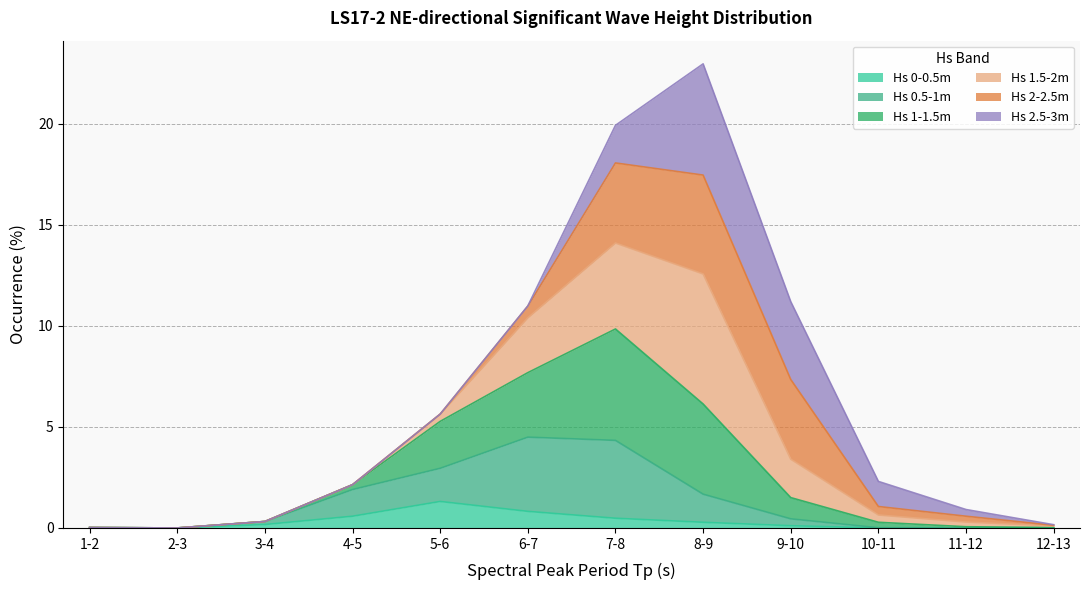

The Hs 0.5-1m series shows 0.2 at 9-10. True or false?

False